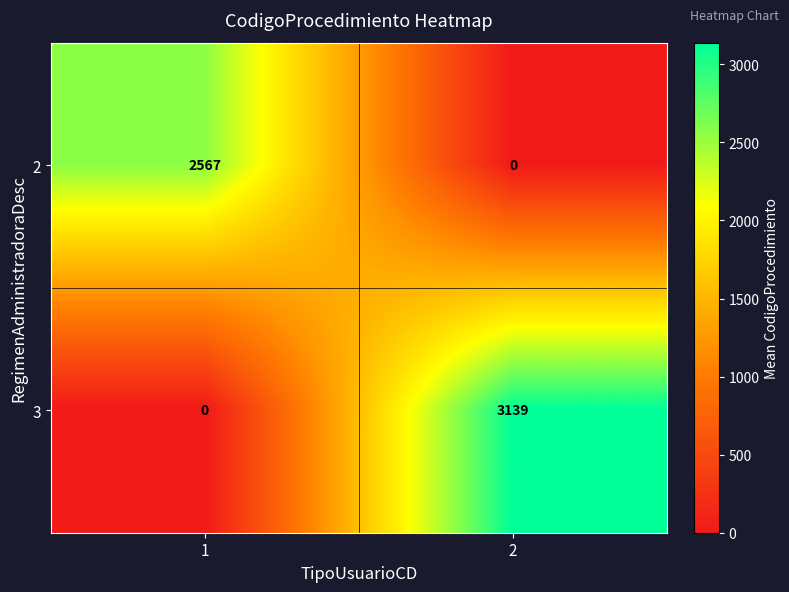

How many data points does each series have?

2